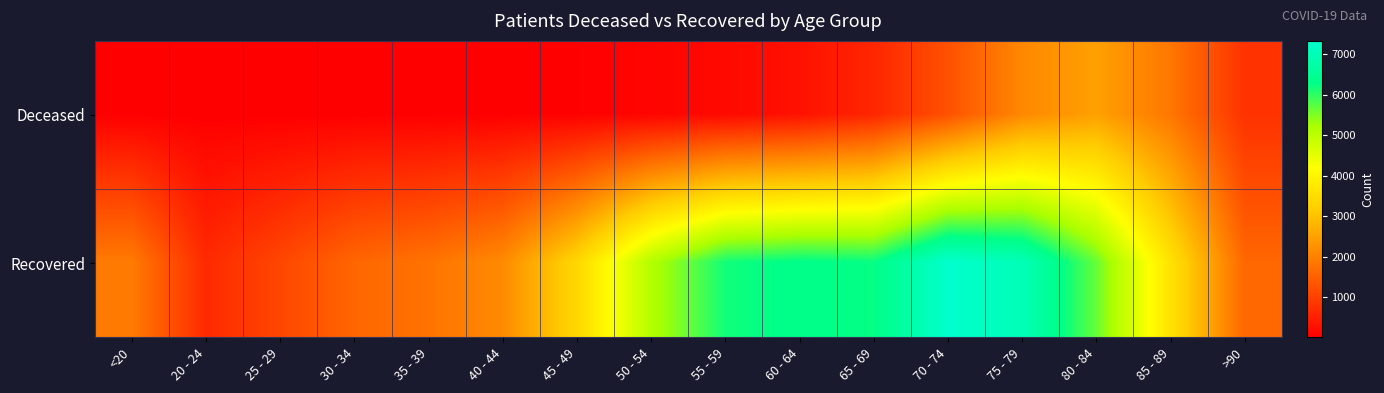

At 55 - 59, list the series in order from largest to smallest.

Recovered, Deceased